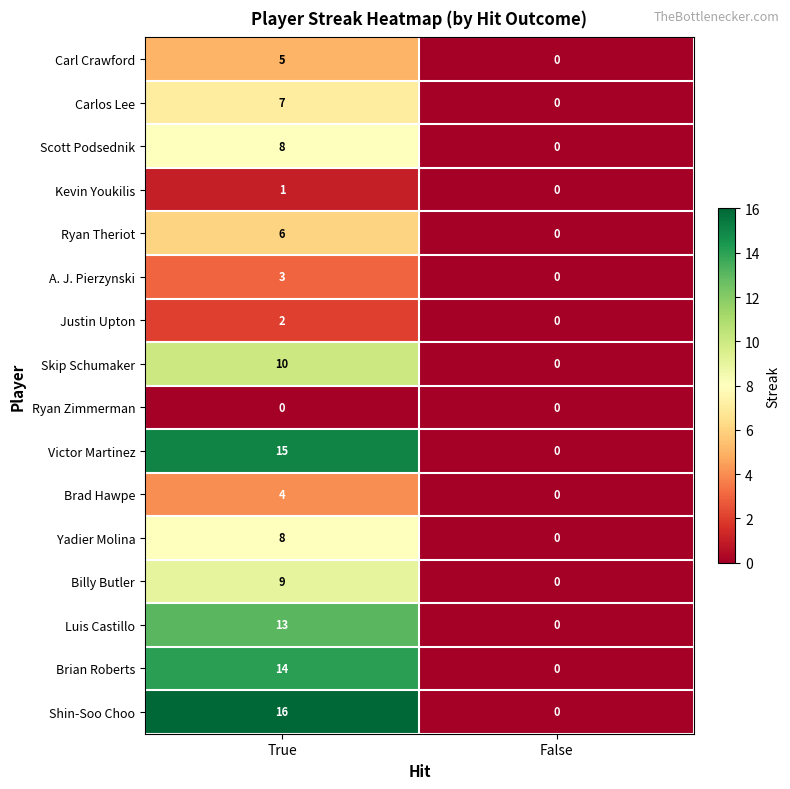

Read the Ryan Theriot value at True.

6